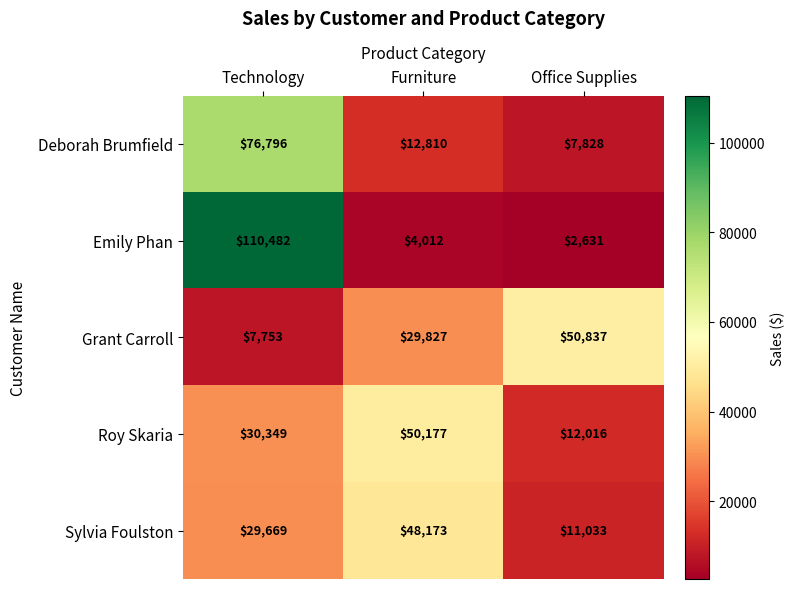

List the series in order of their peak value, lowest first.

Sylvia Foulston, Roy Skaria, Grant Carroll, Deborah Brumfield, Emily Phan